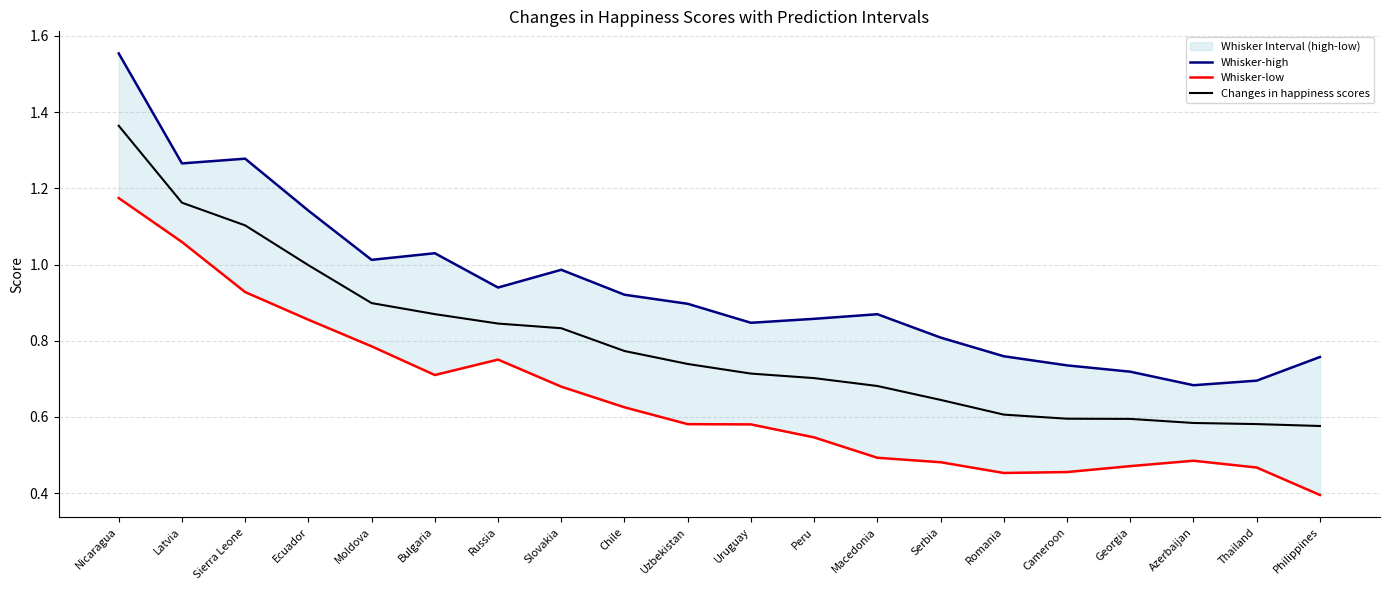

List the labels in order of Whisker-low value, largest first.

Nicaragua, Latvia, Sierra Leone, Ecuador, Moldova, Russia, Bulgaria, Slovakia, Chile, Uzbekistan, Uruguay, Peru, Macedonia, Azerbaijan, Serbia, Georgia, Thailand, Cameroon, Romania, Philippines